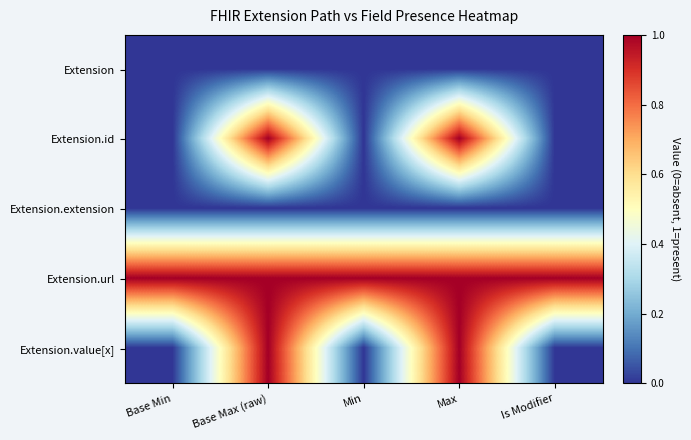

Which series has the largest total across all categories?

Extension.url